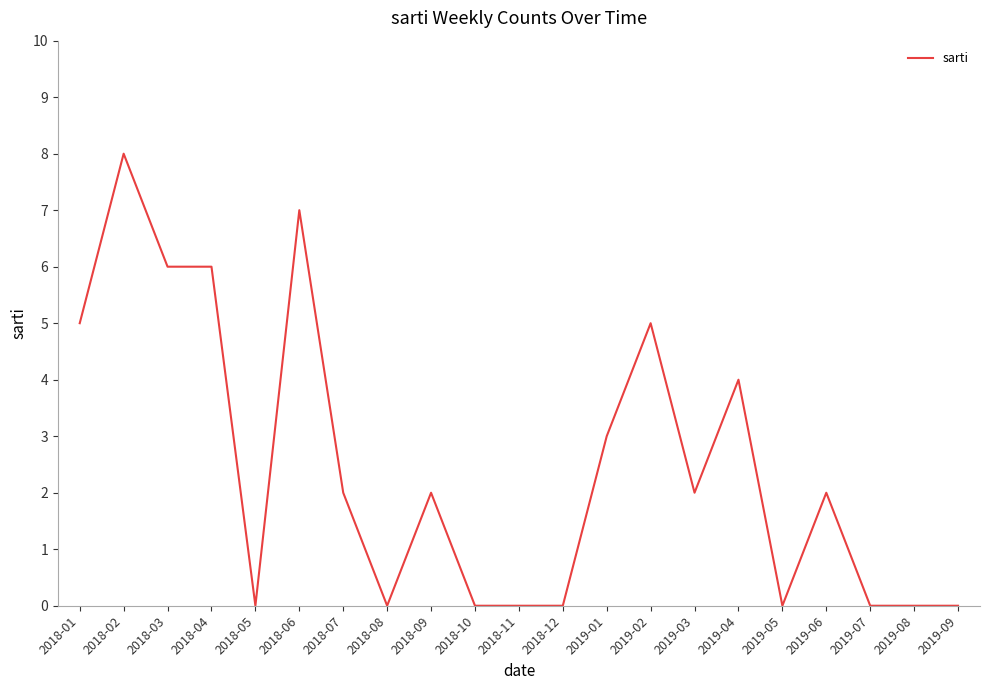

What position from the left is 2019-04?

16